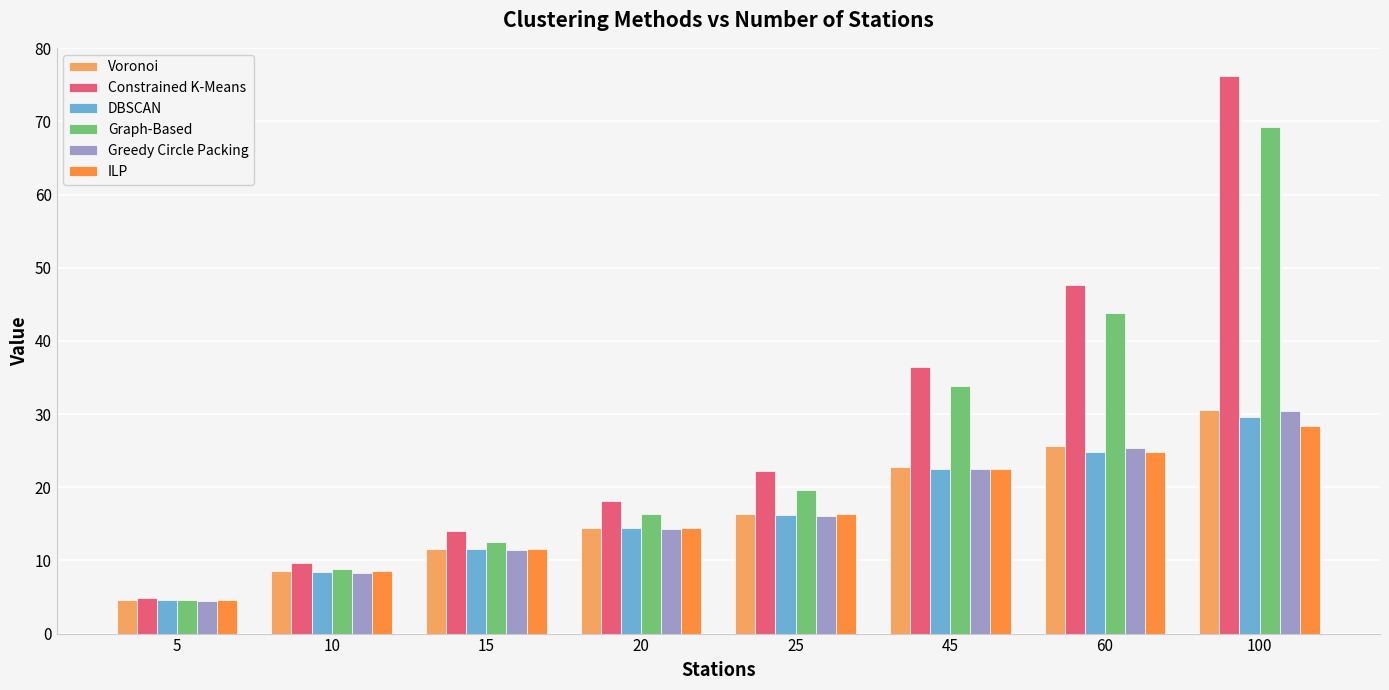

Between 15 and 100, which series saw the biggest shift?

Constrained K-Means